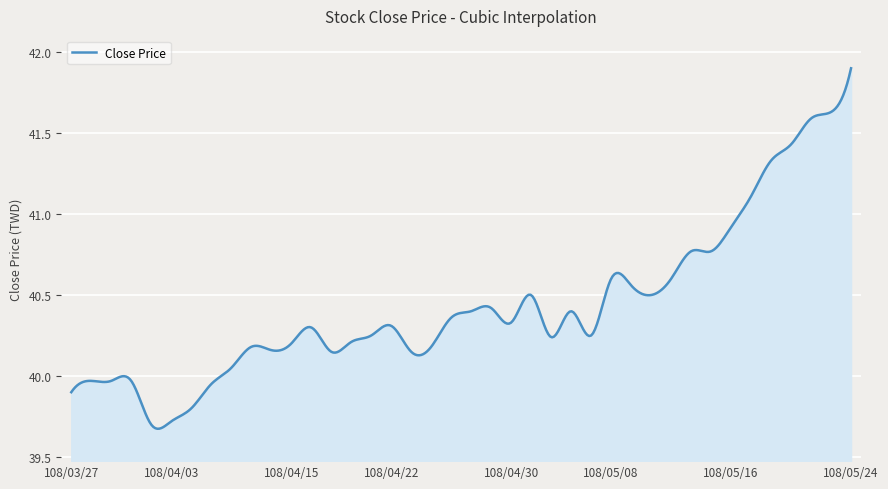

What is the greatest value displayed?

41.9